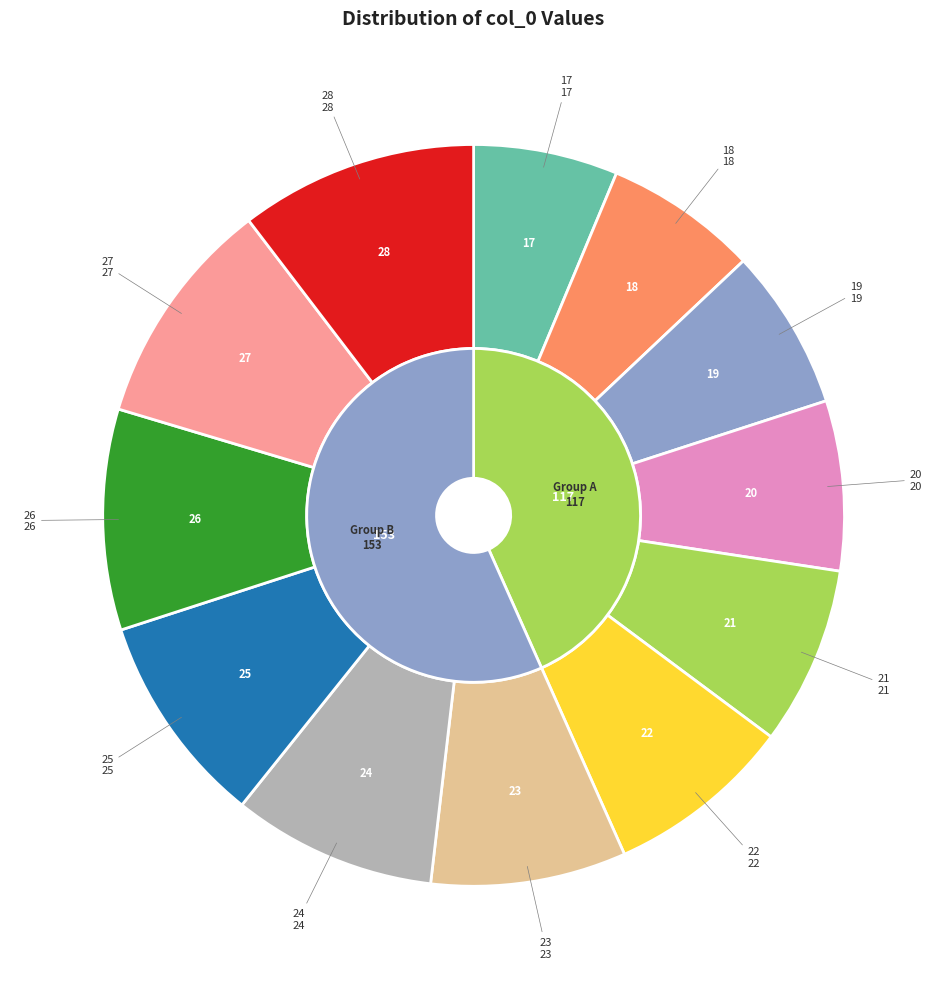

True or false: 25 accounts for 4% of the total.

False